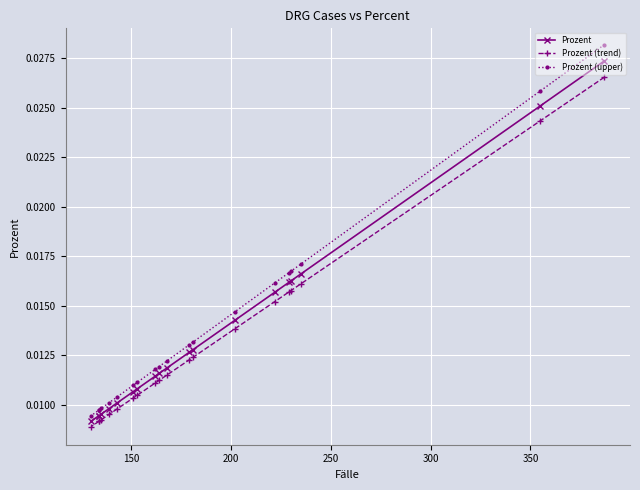

What are all the series names shown in the legend?

Prozent, Prozent (trend), Prozent (upper)